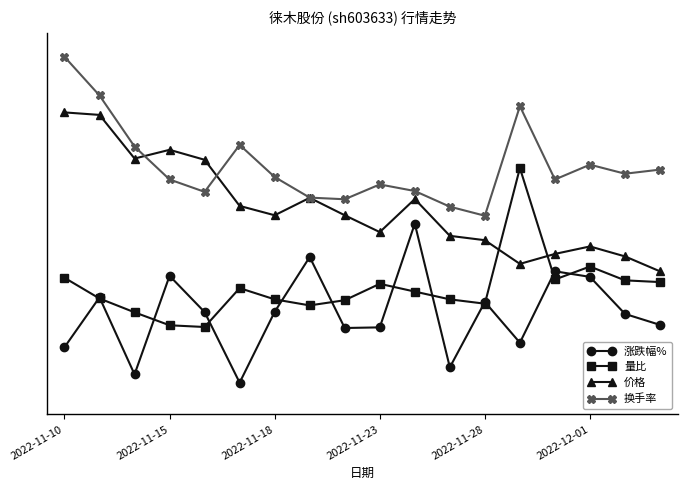

Does the chart have visible grid lines?

No